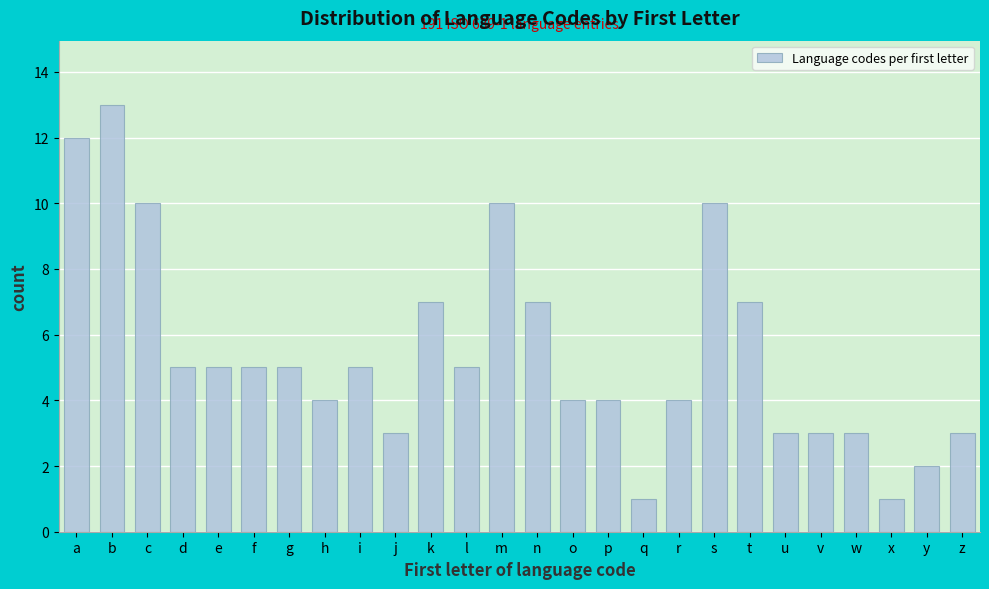

Reading right to left, extract all data points from this chart.

3	2	1	3	3	3	7	10	4	1	4	4	7	10	5	7	3	5	4	5	5	5	5	10	13	12